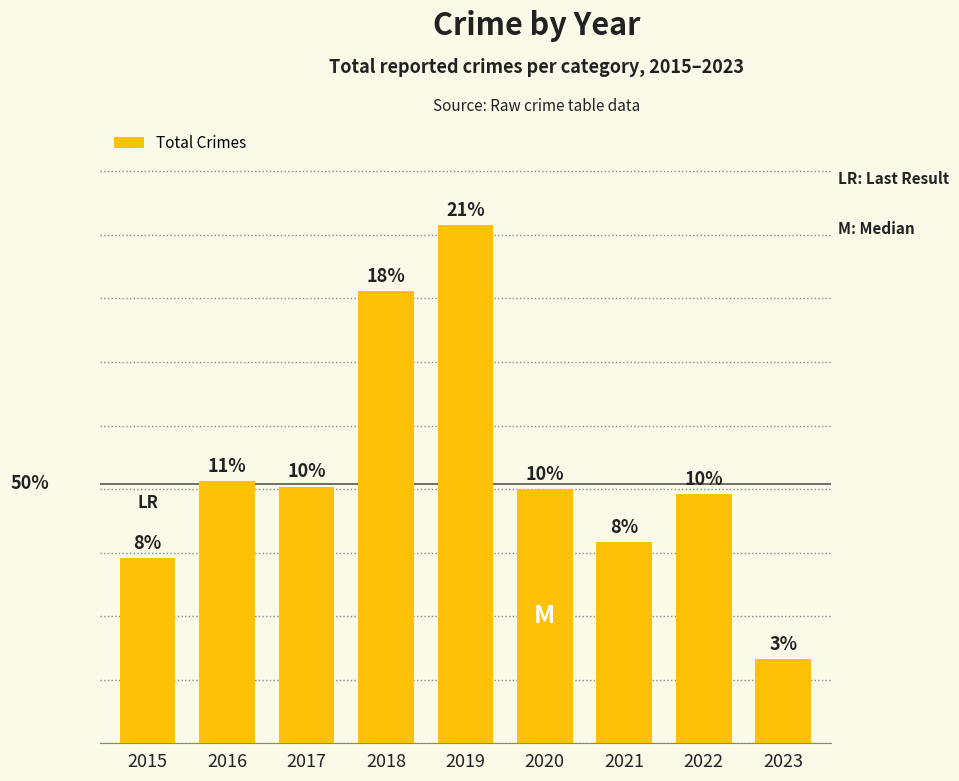

What is the sum of the values at 2015 and 2022?

171